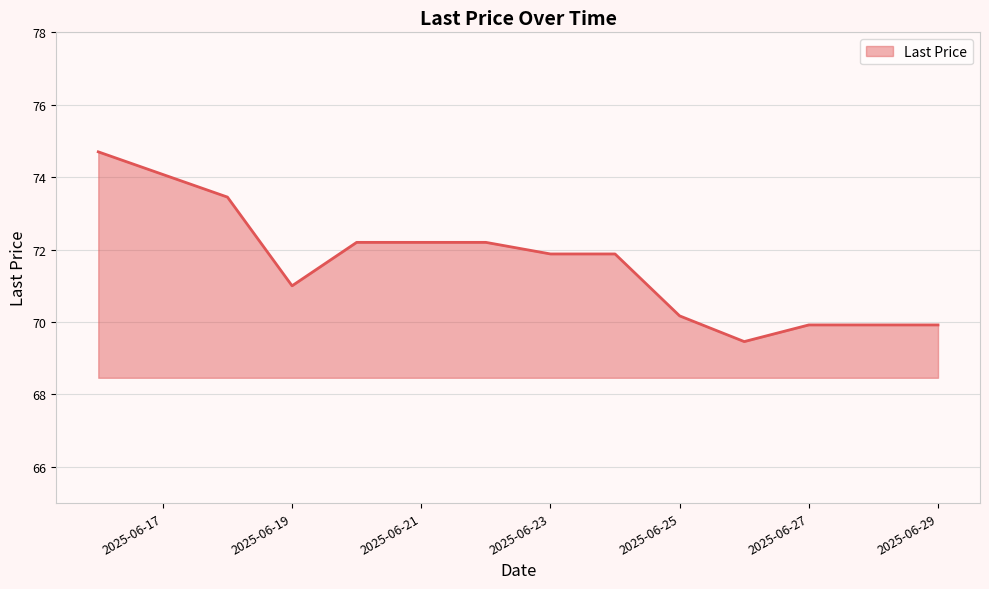

What is the difference between the maximum and minimum values?

5.2